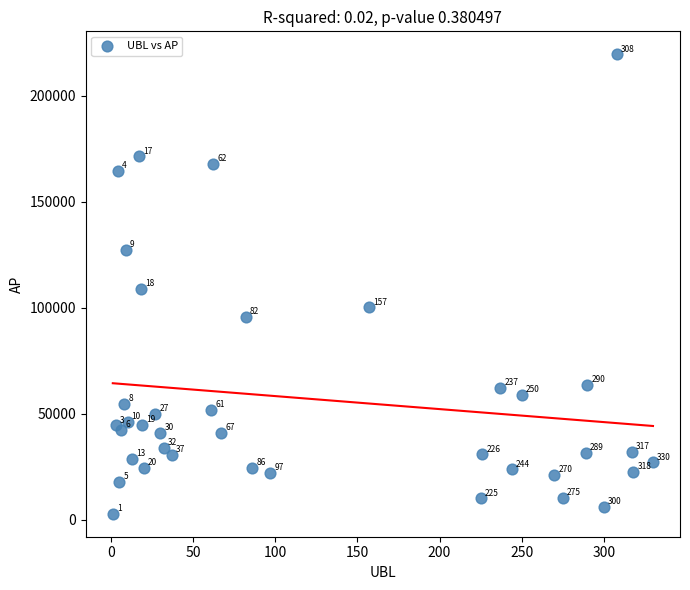

What Y value in the scatter plot is closest to 111239?

109114